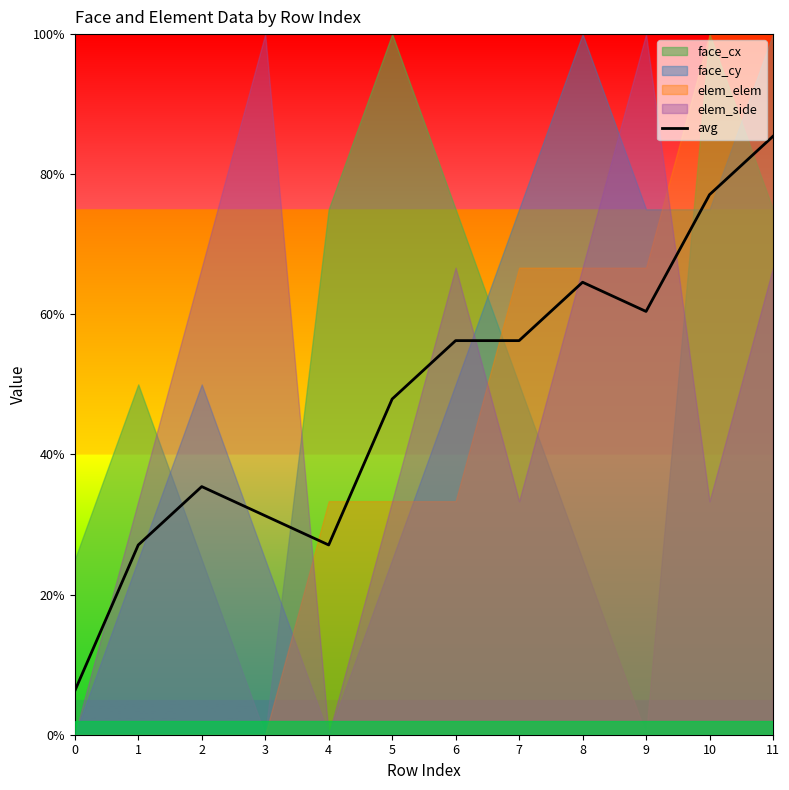

Where is the first local maximum?

2